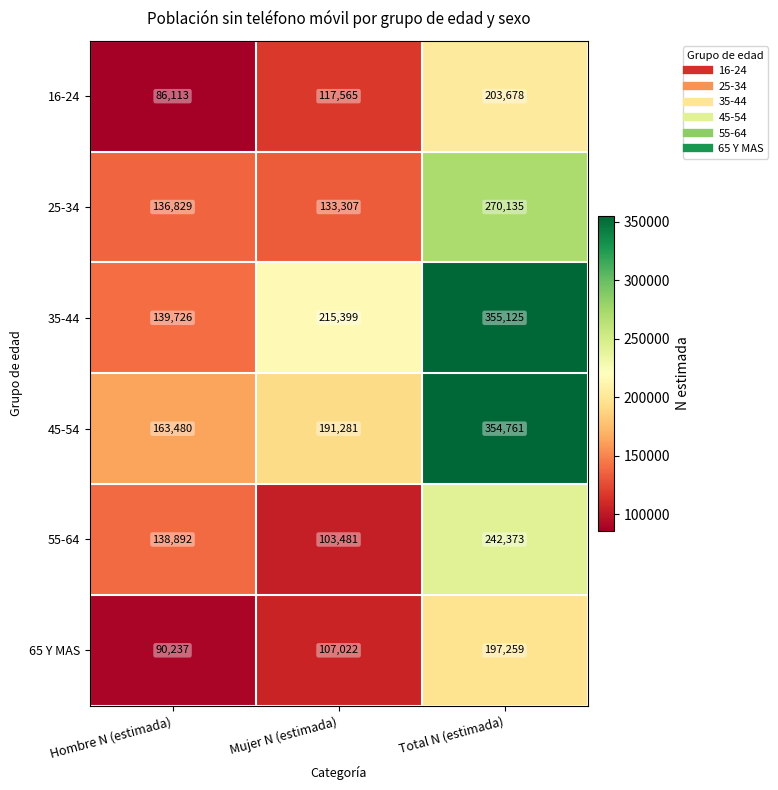

What is the difference between the highest and lowest values at Hombre N (estimada)?

77367